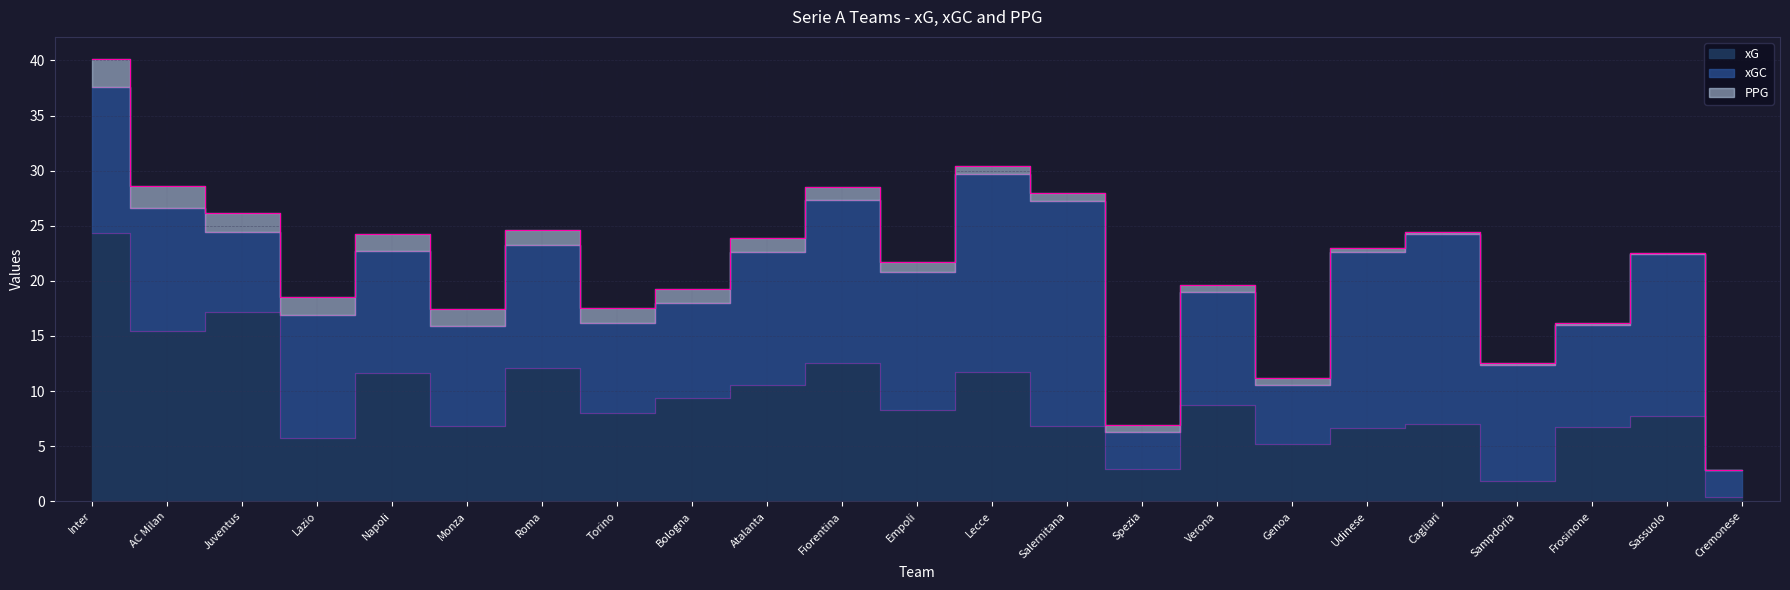

Between which two adjacent categories do xGC and xG first intersect?

Juventus and Lazio